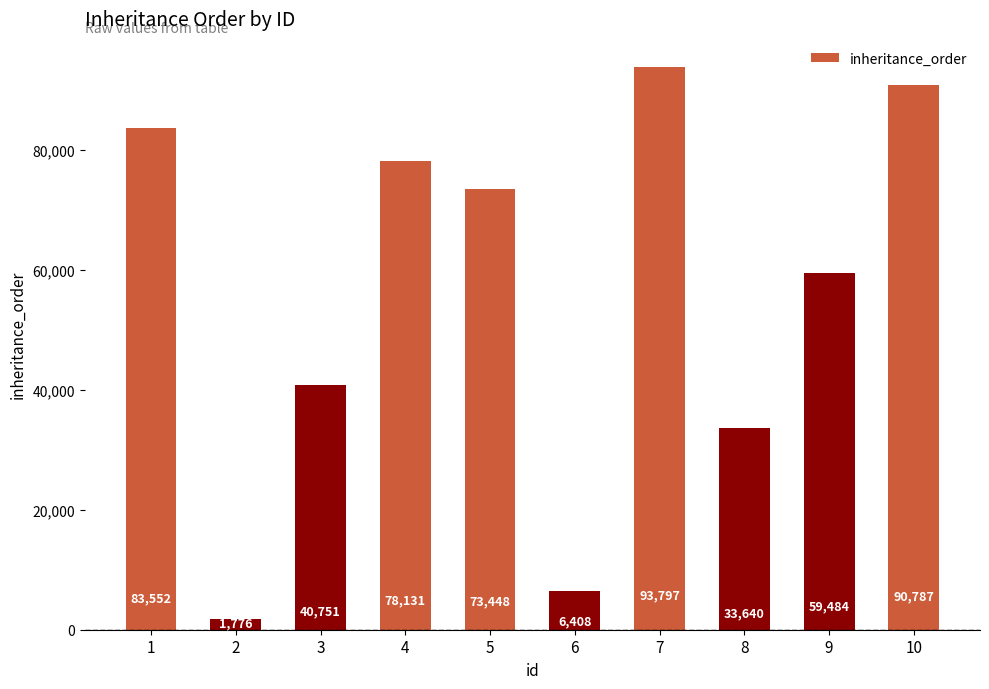

The value at 6 is 2408. True or false?

False